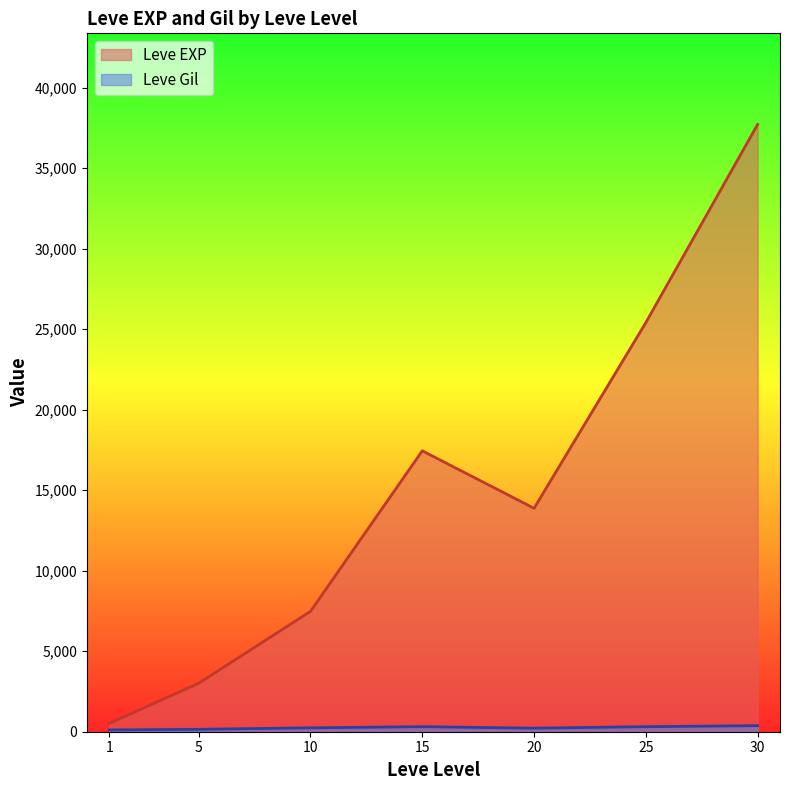

Rank the categories by Leve EXP value from lowest to highest.

1, 5, 10, 20, 15, 25, 30